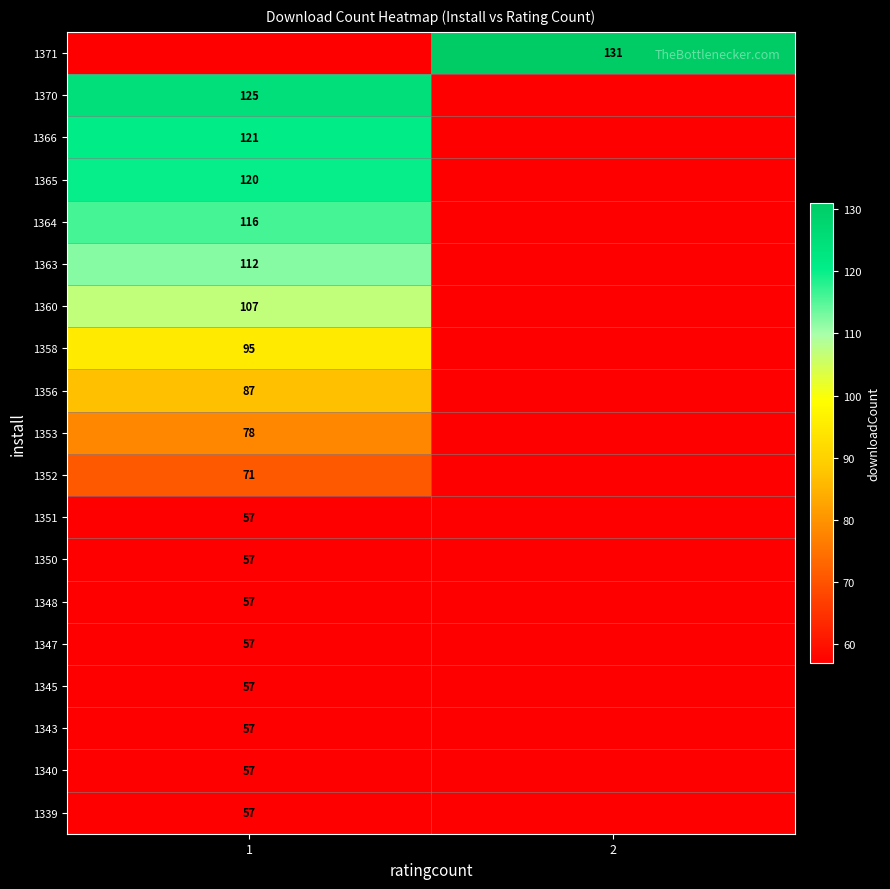

The value of 1366 at 1 is 213. True or false?

False